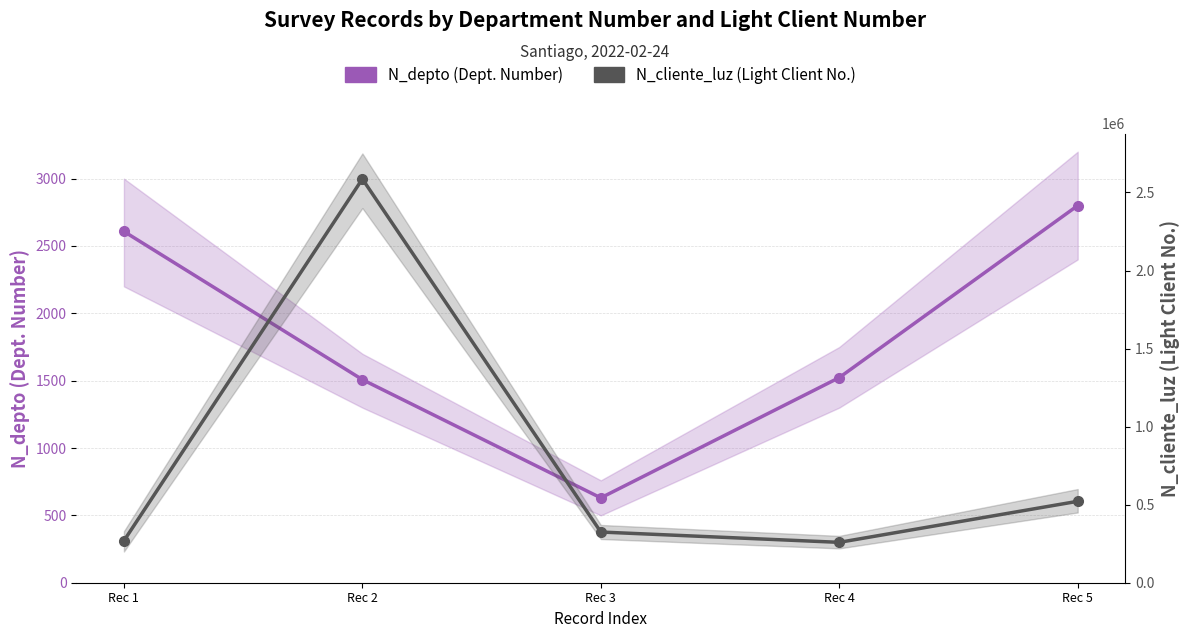

What is the difference between the second highest and second lowest values in the N_cliente_luz series?

252832